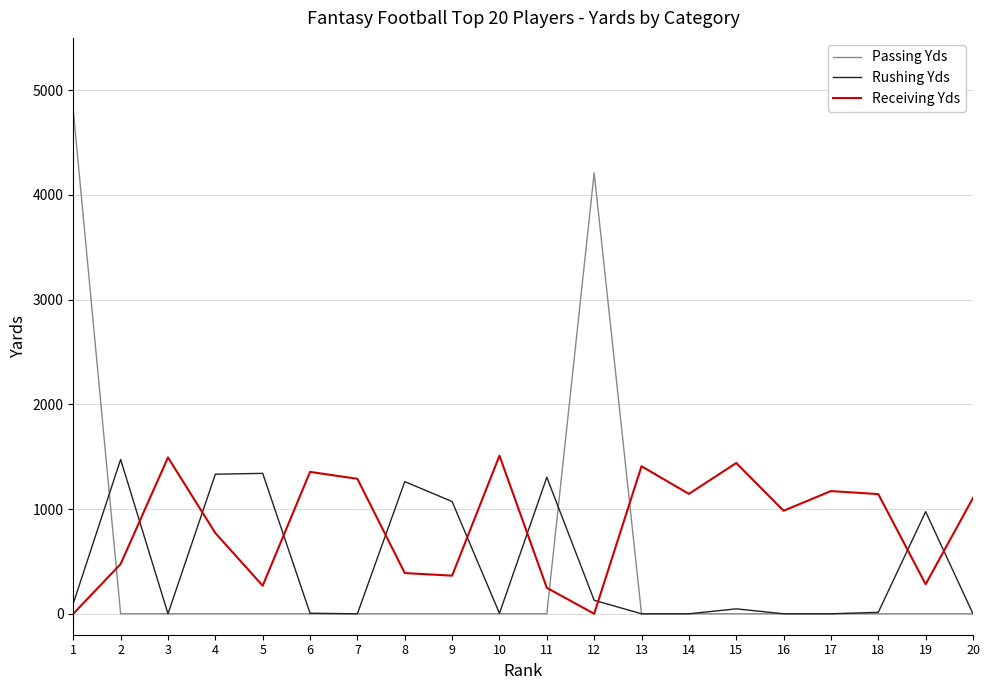

What are all the series names shown in the legend?

Passing Yds, Rushing Yds, Receiving Yds